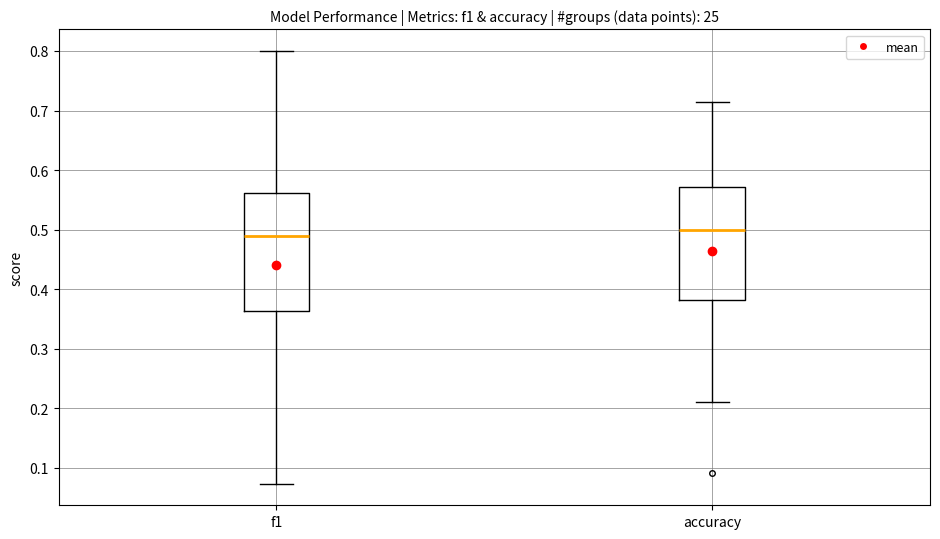

Reading left to right, transcribe this box plot: for each box, give where its median line is, the range the box spans, and where its two whiskers end, as read against the y-axis. The values are not printed on the chart, so give them approximately, as read against the axis.

f1: median 0.49, box 0.36 to 0.56, whiskers 0.07 to 0.80
accuracy: median 0.50, box 0.38 to 0.57, whiskers 0.21 to 0.71